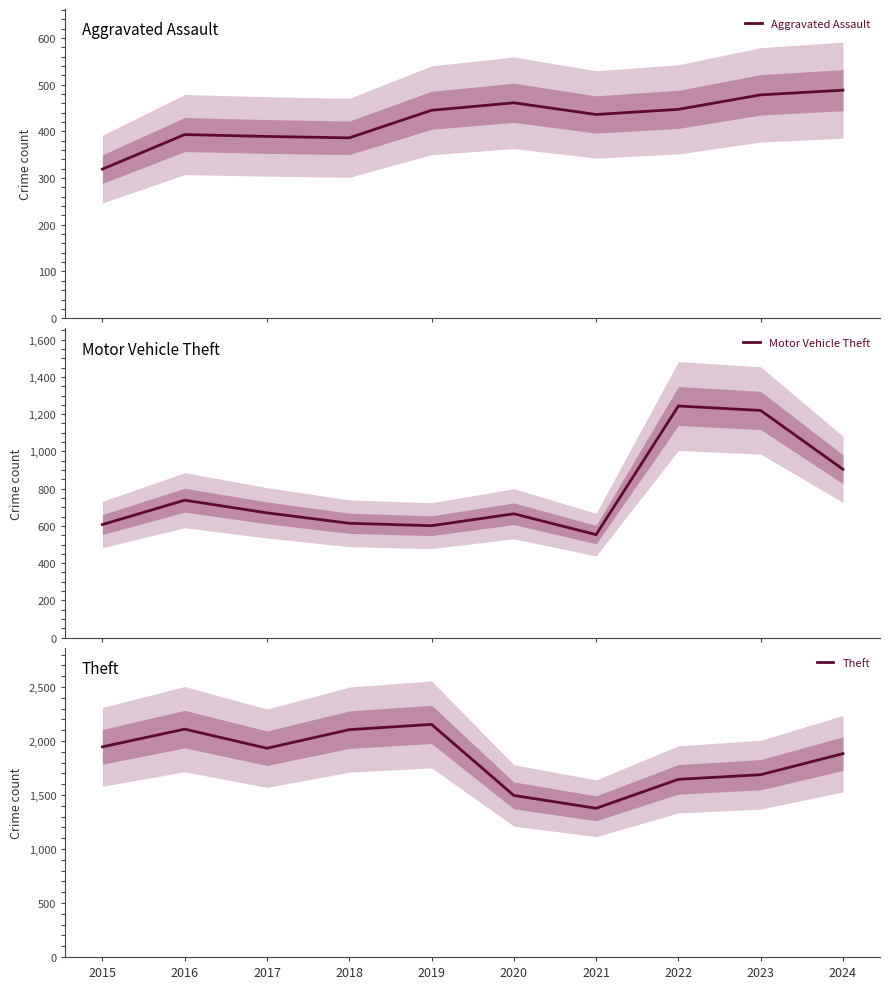

In Theft, how many points are higher than both neighbors (excluding endpoints)?

2